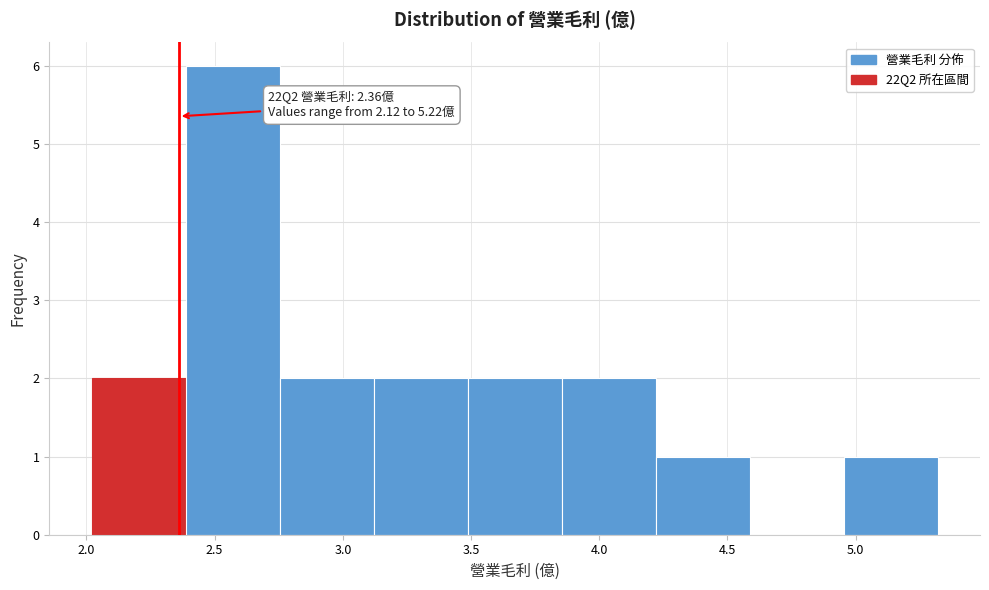

Over which range of the x-axis is the bar tallest?

2.40 to 2.75